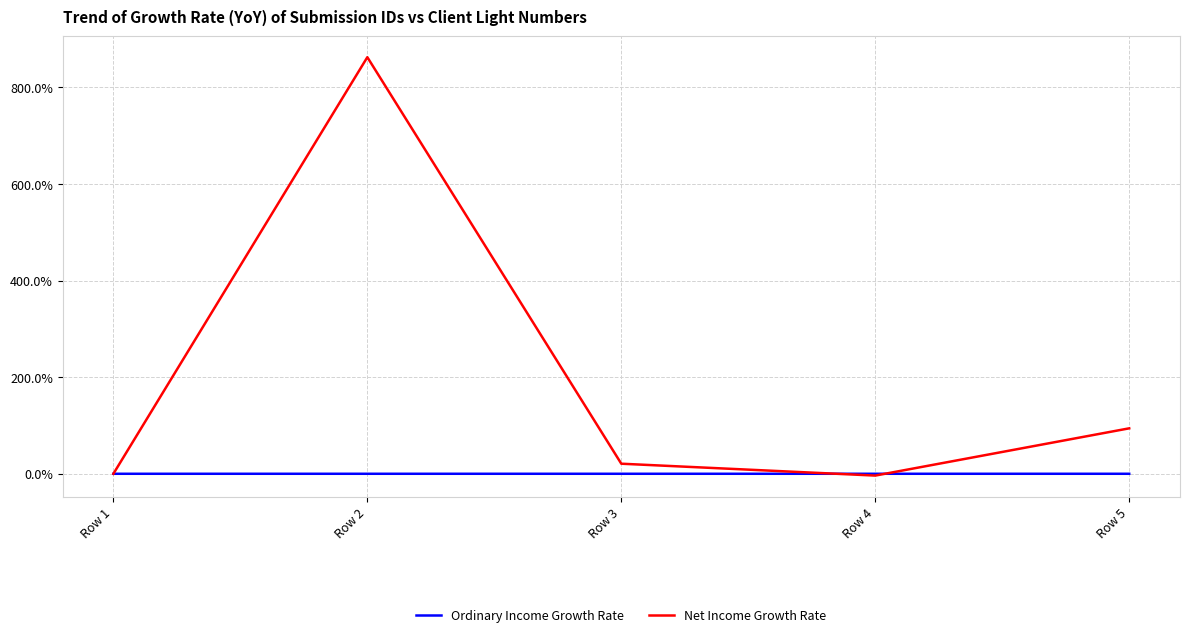

Which series has the largest range (max minus min)?

Net Income Growth Rate